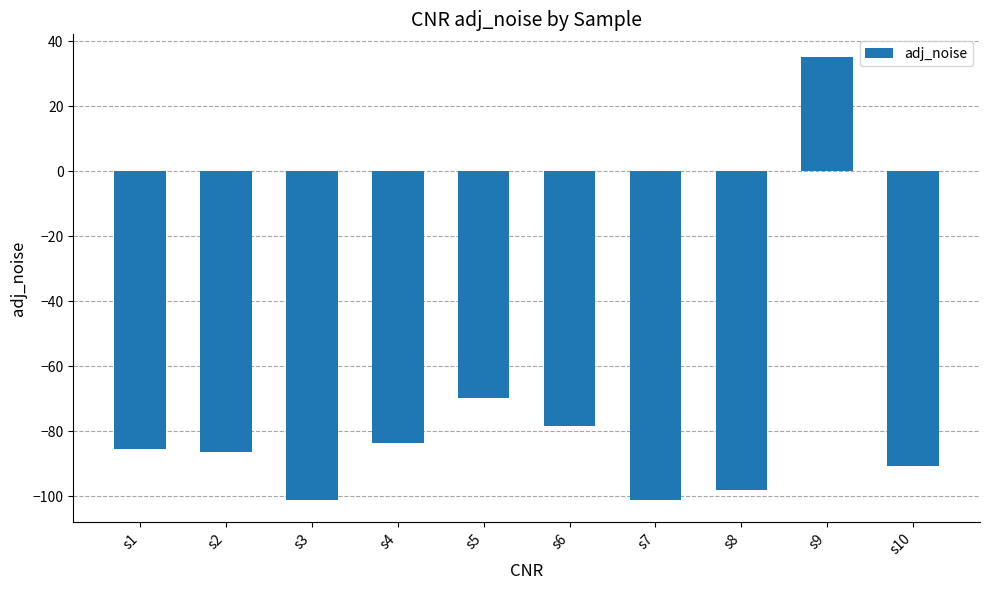

How many values exceed -85?

4